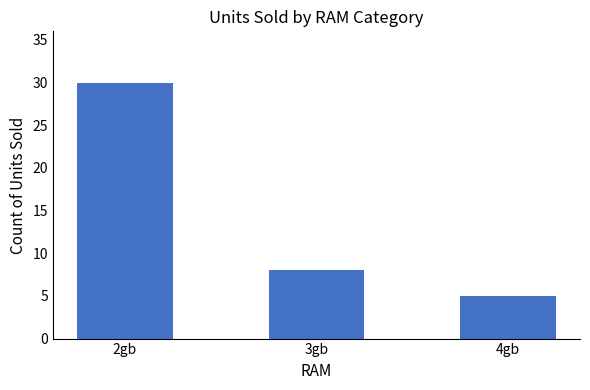

Are the bars grouped side by side (vs. stacked)?

No